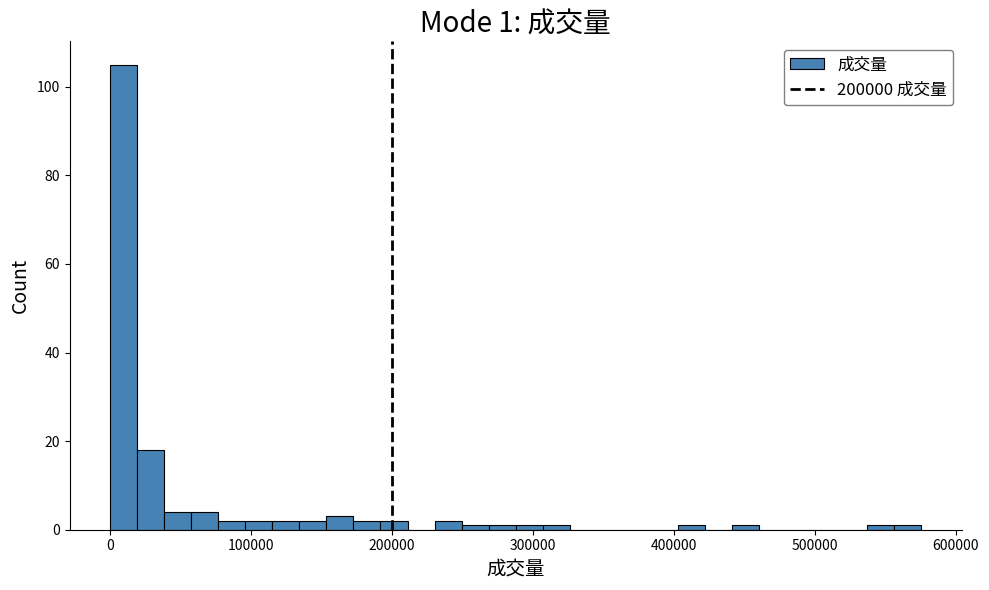

Read against the x-axis, roughly where is the centre of the tallest bar?

10000